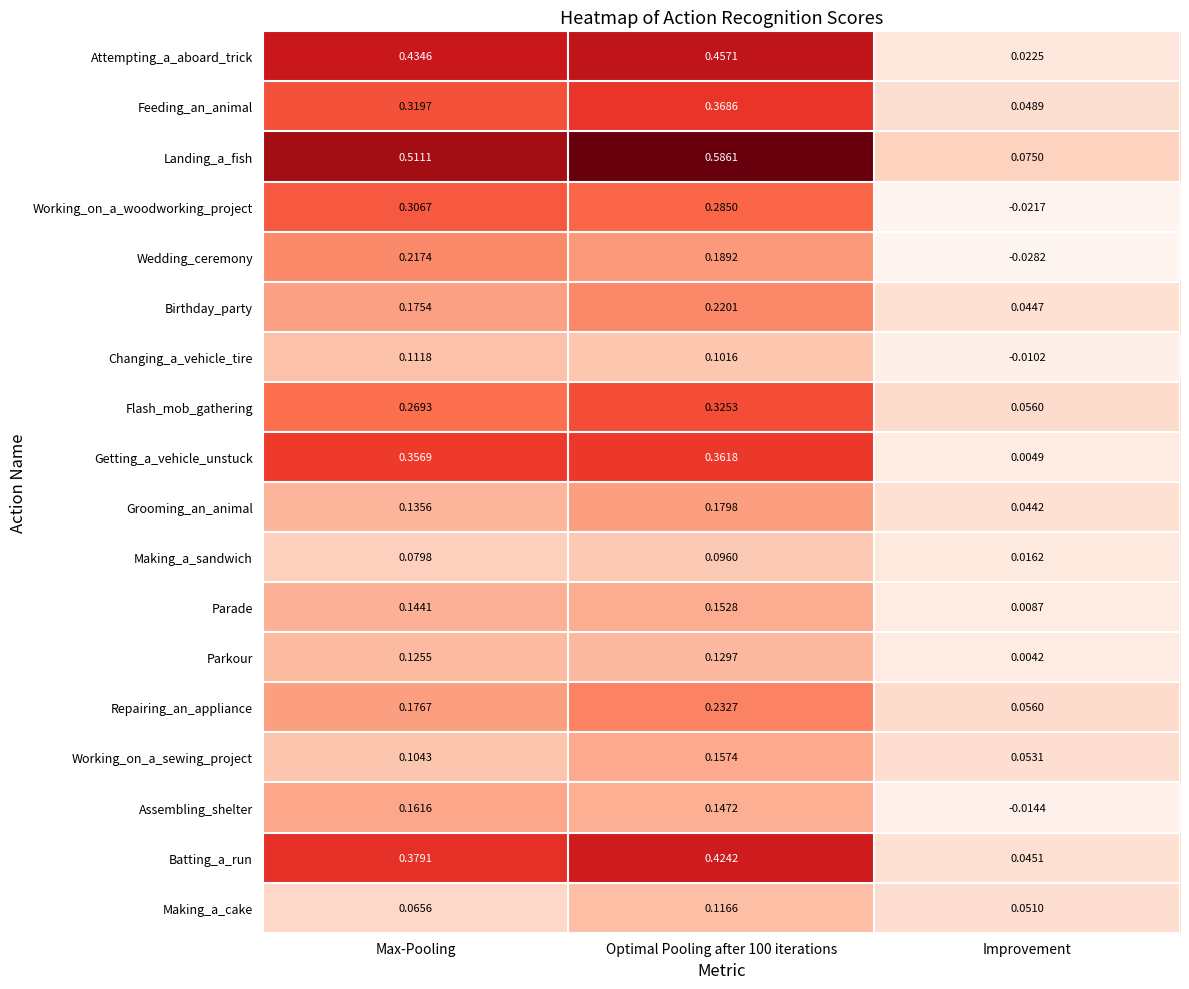

Is the value of Batting_a_run at Optimal Pooling after 100 iterations greater than the value of Working_on_a_woodworking_project at Optimal Pooling after 100 iterations?

Yes